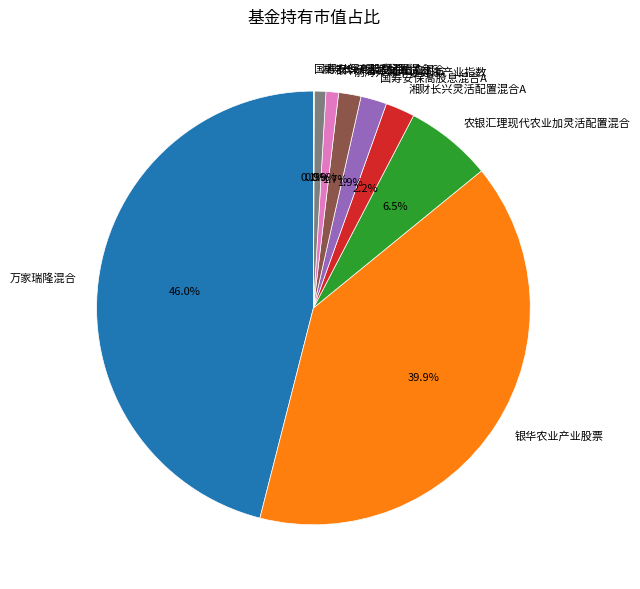

What is the largest slice in the pie chart?

万家瑞隆混合